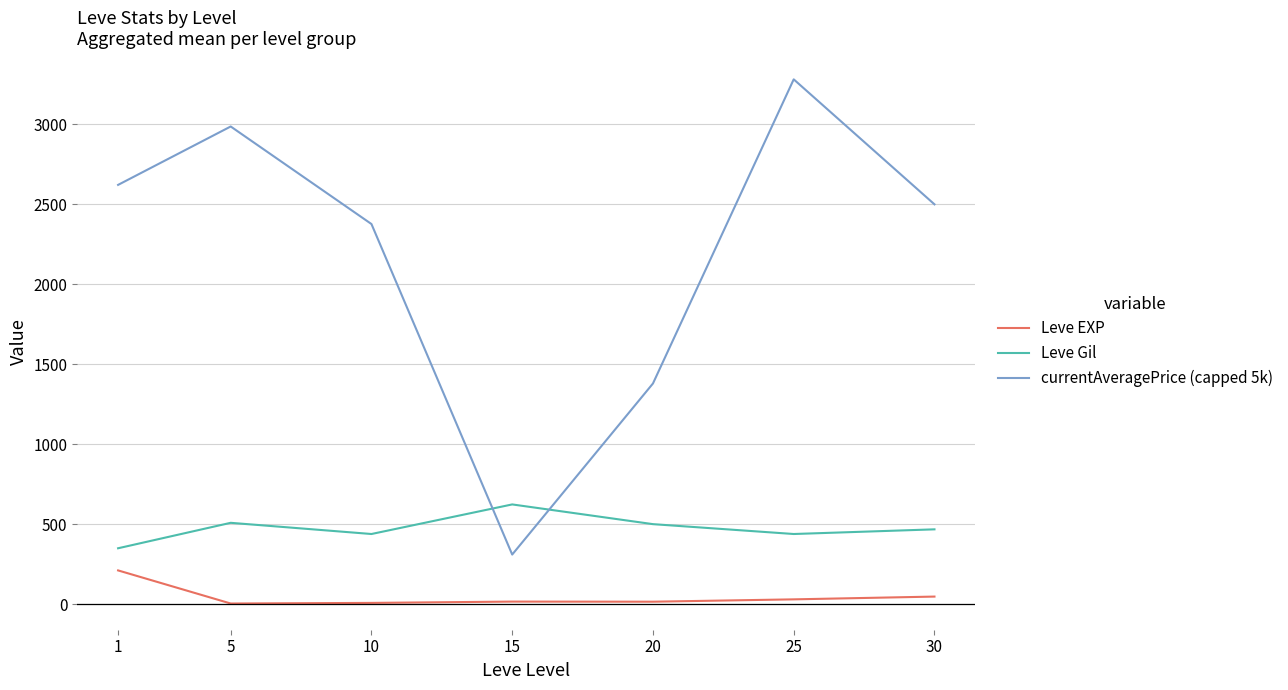

Which series has the largest total across all categories?

currentAveragePrice (capped 5k)